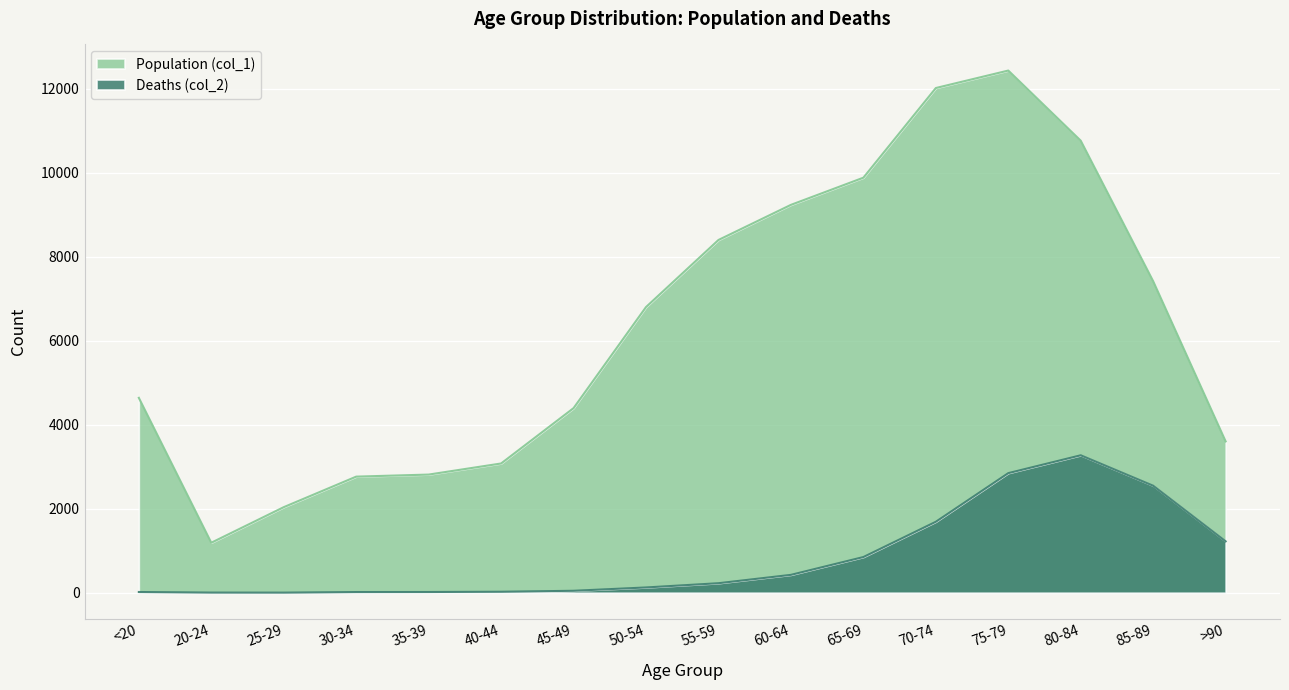

What is the label of the 15th point from the right?

20-24